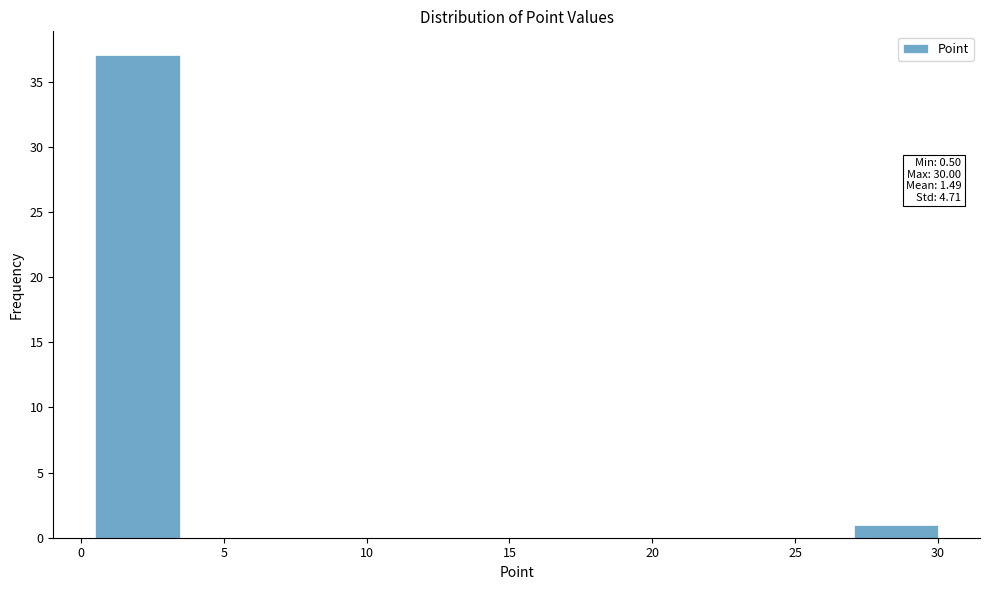

Which range on the x-axis has the tallest bar?

0.50 to 3.45